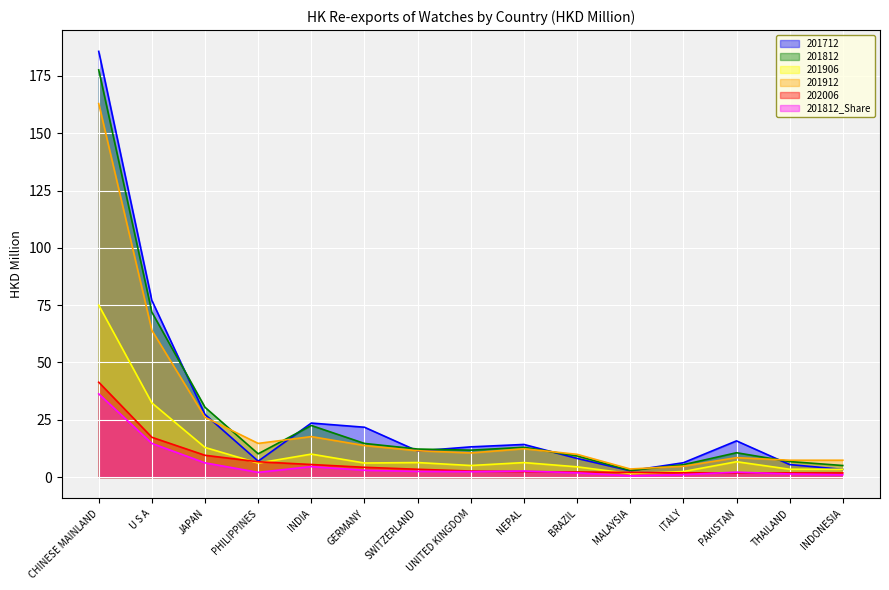

What value does the 201812 series have at NEPAL?

13.0